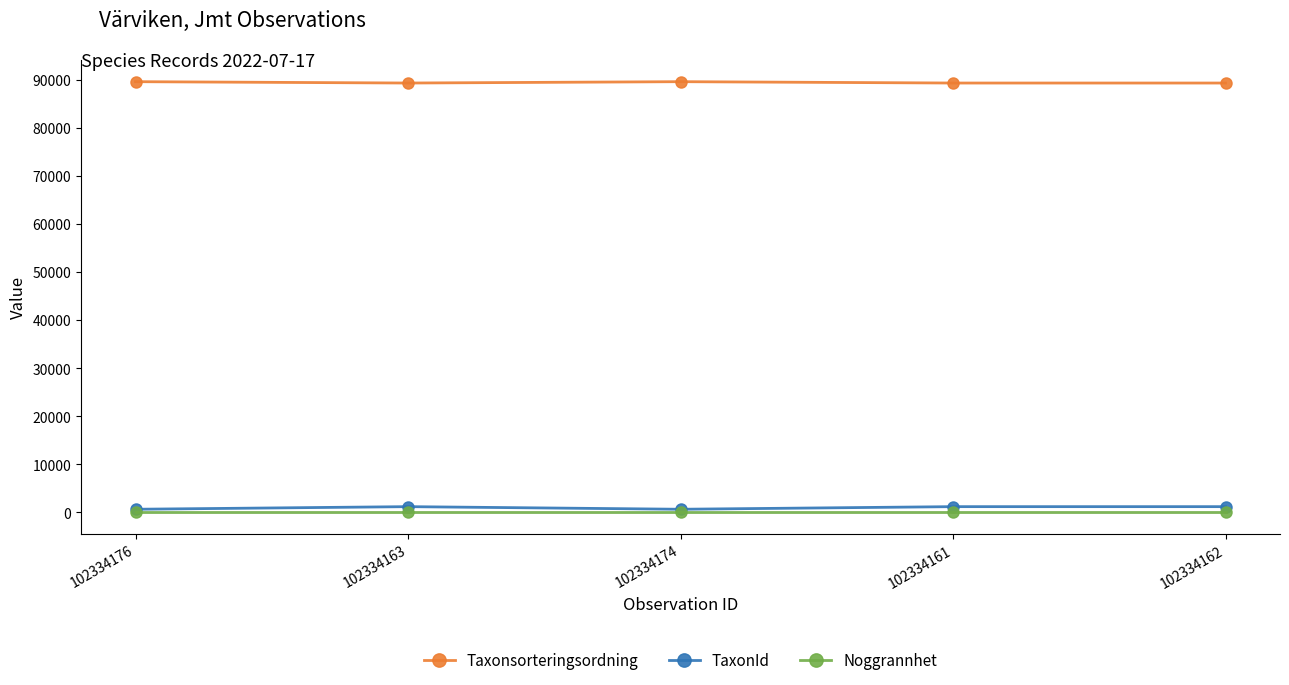

How many lines are shown in the chart?

3